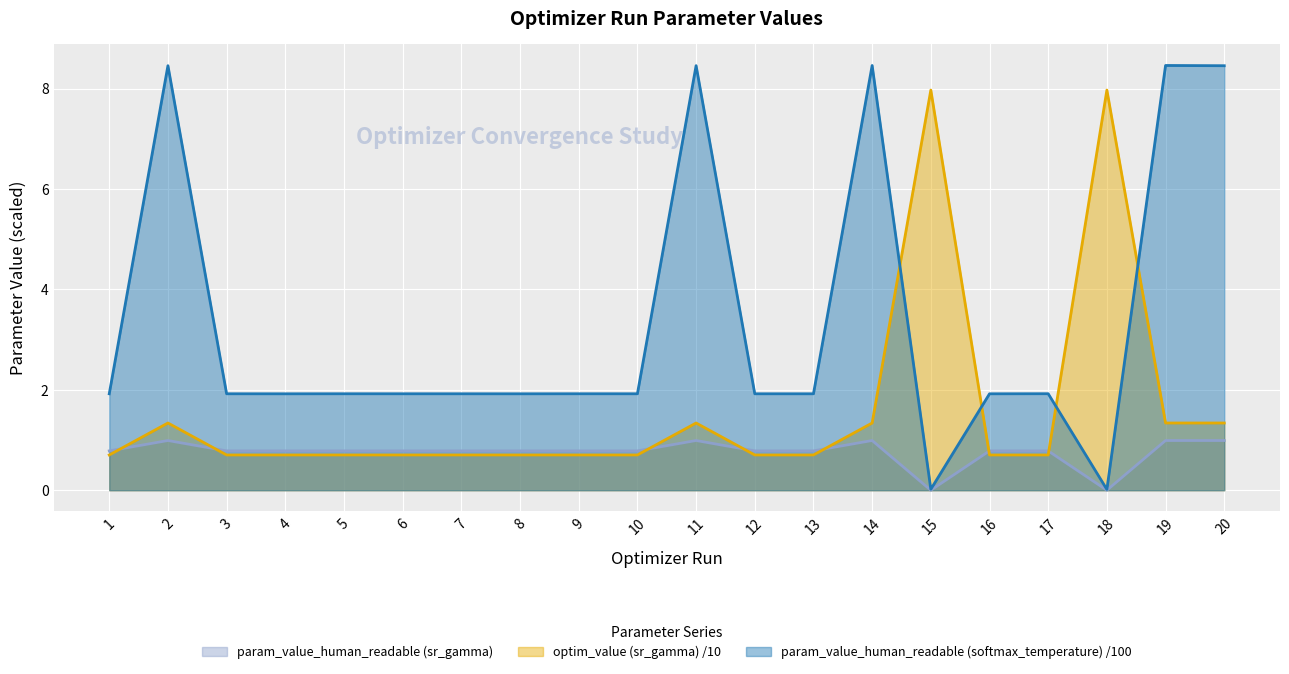

What is the sum of all param_value_human_readable (softmax_temperature) values?

67.3